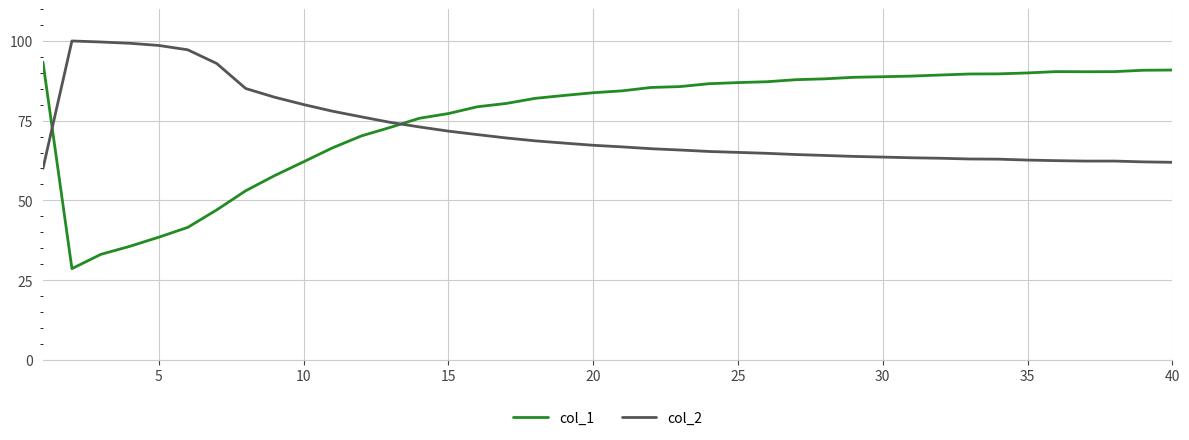

Rank the series by their average value, from highest to lowest.

col_1, col_2